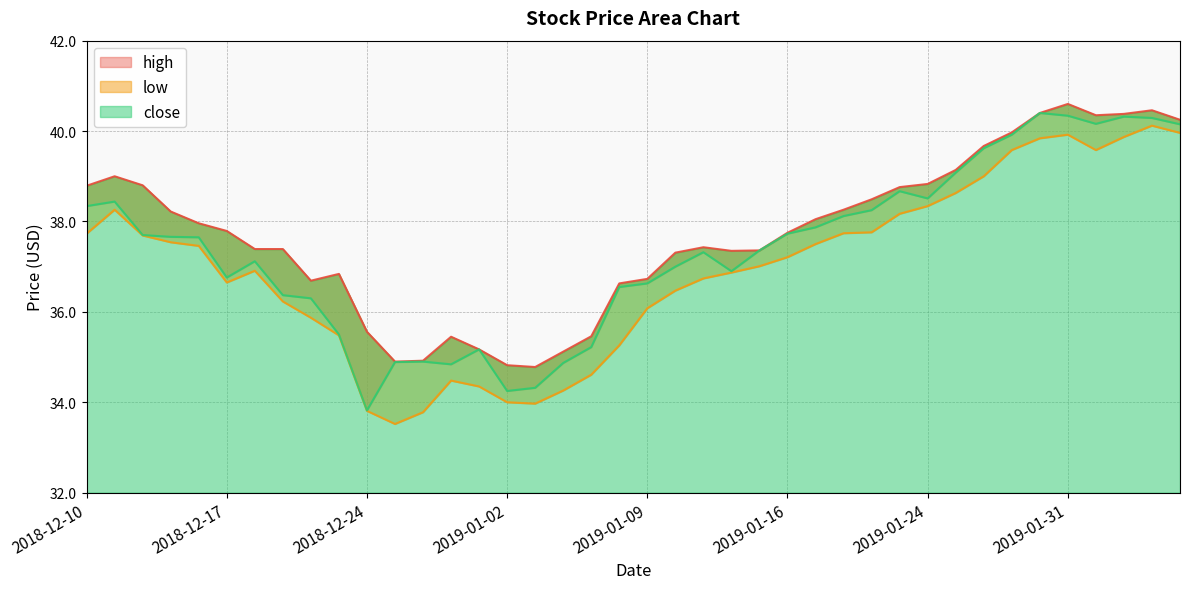

Reading right to left, what are all the values shown in this chart?

high: 40.2	40.5	40.4	40.4	40.6	40.4	40.0	39.7	39.1	38.8	38.8	38.5	38.3	38.0	37.8	37.4	37.4	37.4	37.3	36.7	36.6	35.5	35.1	34.8	34.8	35.2	35.5	34.9	34.9	35.6	36.8	36.7	37.4	37.4	37.8	38.0	38.2	38.8	39.0	38.8
low: 40.0	40.1	39.9	39.6	39.9	39.8	39.6	39.0	38.6	38.3	38.2	37.8	37.7	37.5	37.2	37.0	36.9	36.7	36.5	36.1	35.3	34.6	34.3	34.0	34.0	34.4	34.5	33.8	33.5	33.8	35.5	35.9	36.2	36.9	36.6	37.5	37.5	37.7	38.3	37.7
close: 40.1	40.3	40.3	40.2	40.3	40.4	39.9	39.6	39.1	38.5	38.7	38.2	38.1	37.9	37.7	37.4	36.9	37.3	37.0	36.6	36.5	35.2	34.9	34.3	34.2	35.2	34.8	34.9	34.9	33.8	35.5	36.3	36.4	37.1	36.8	37.6	37.7	37.7	38.4	38.3